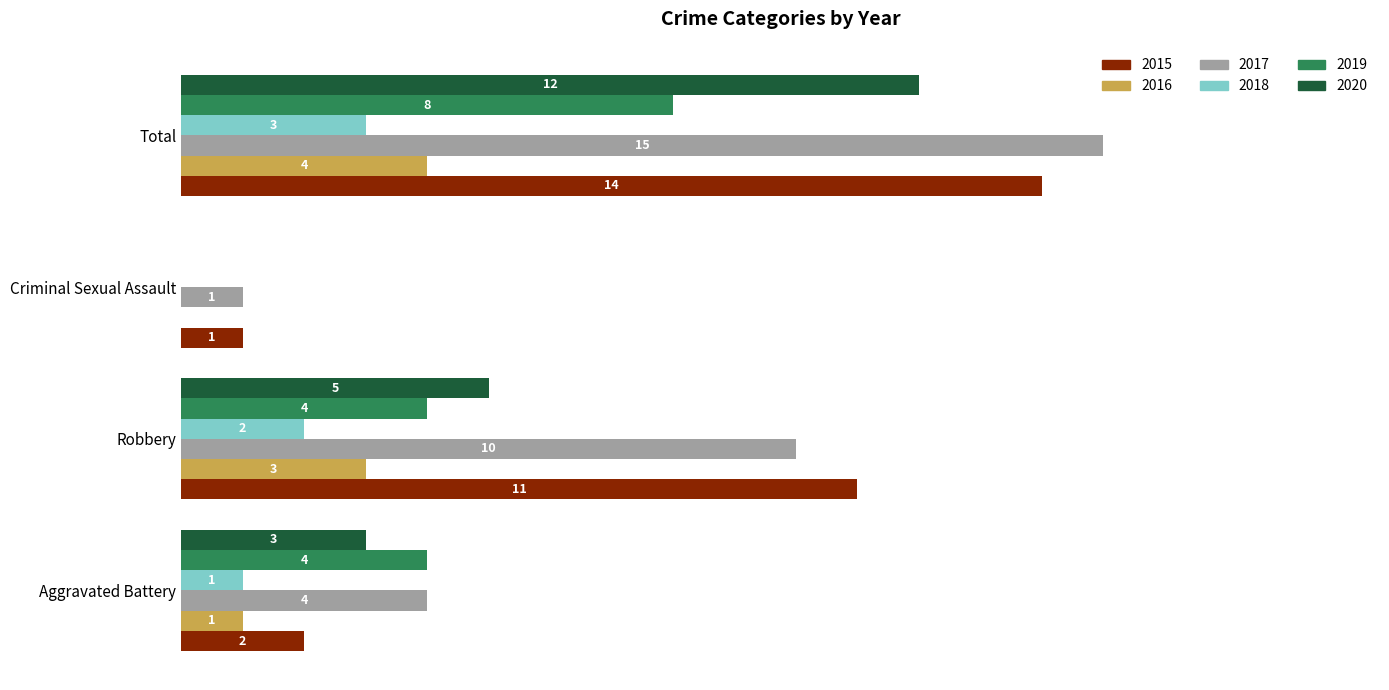

Is the value of 2020 at Robbery greater than the value of 2018 at Robbery?

Yes